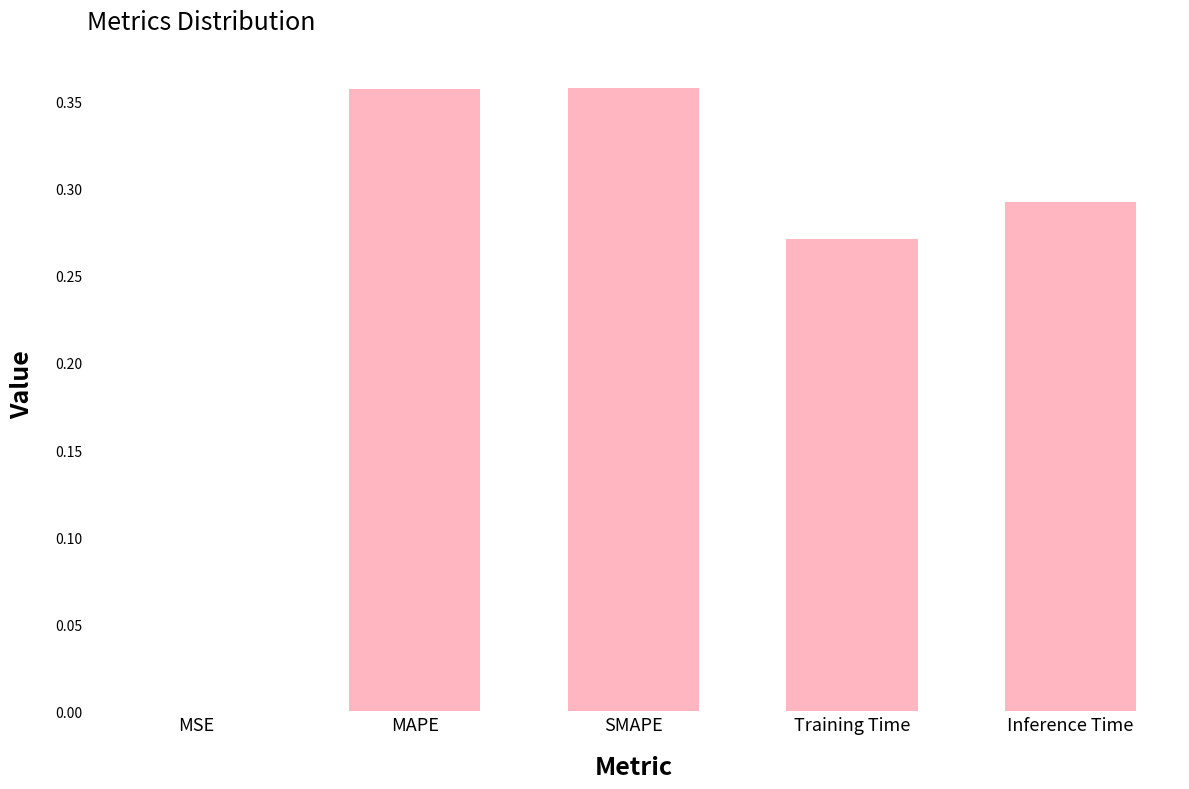

What is the sum of all values?

1.3